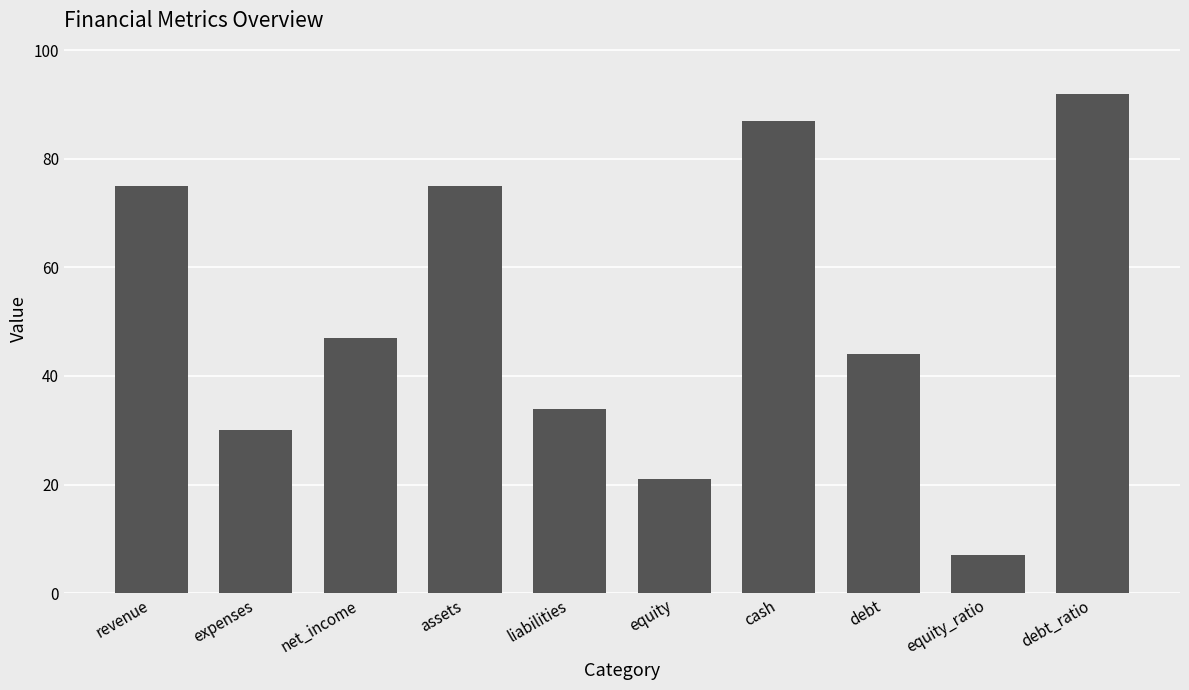

What is the maximum value shown in the chart?

92